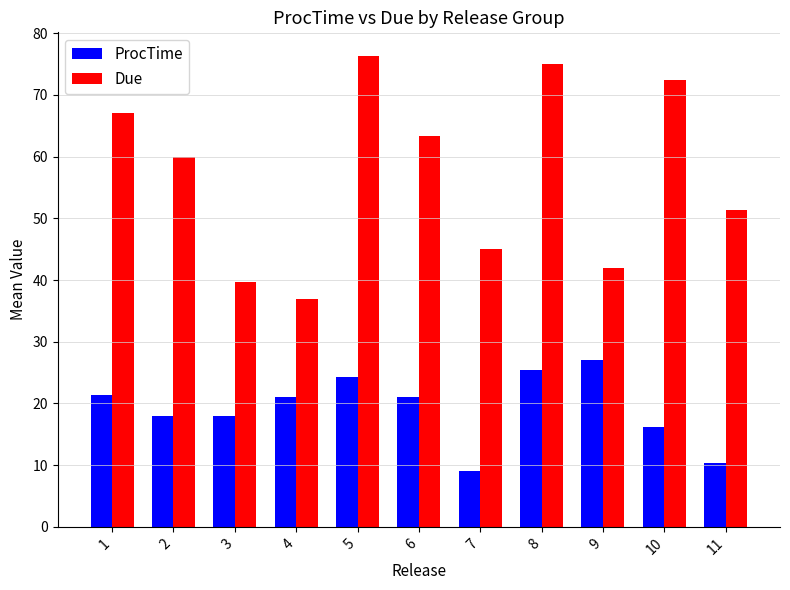

Which category has the lowest value across all series?

7